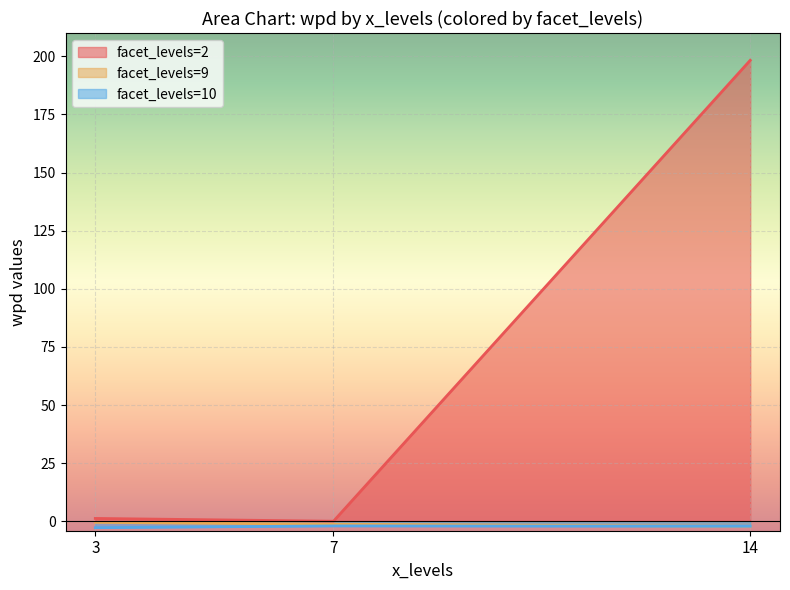

The value of wpd at 7 is -0.7. True or false?

False